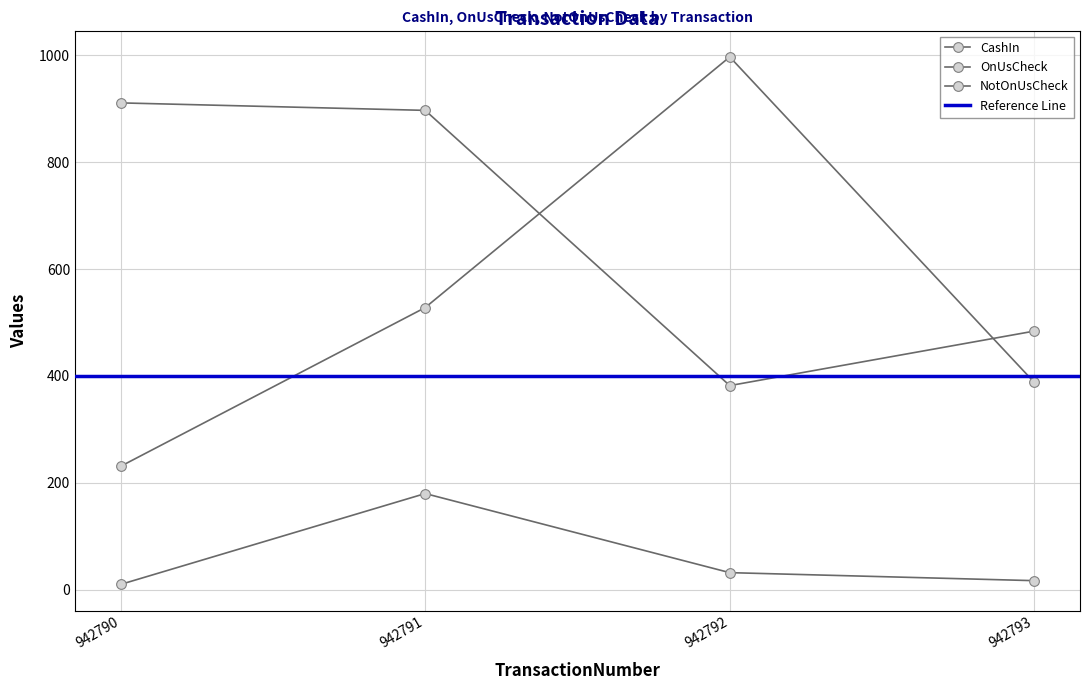

What is the difference between the highest and lowest values at 942792?

965